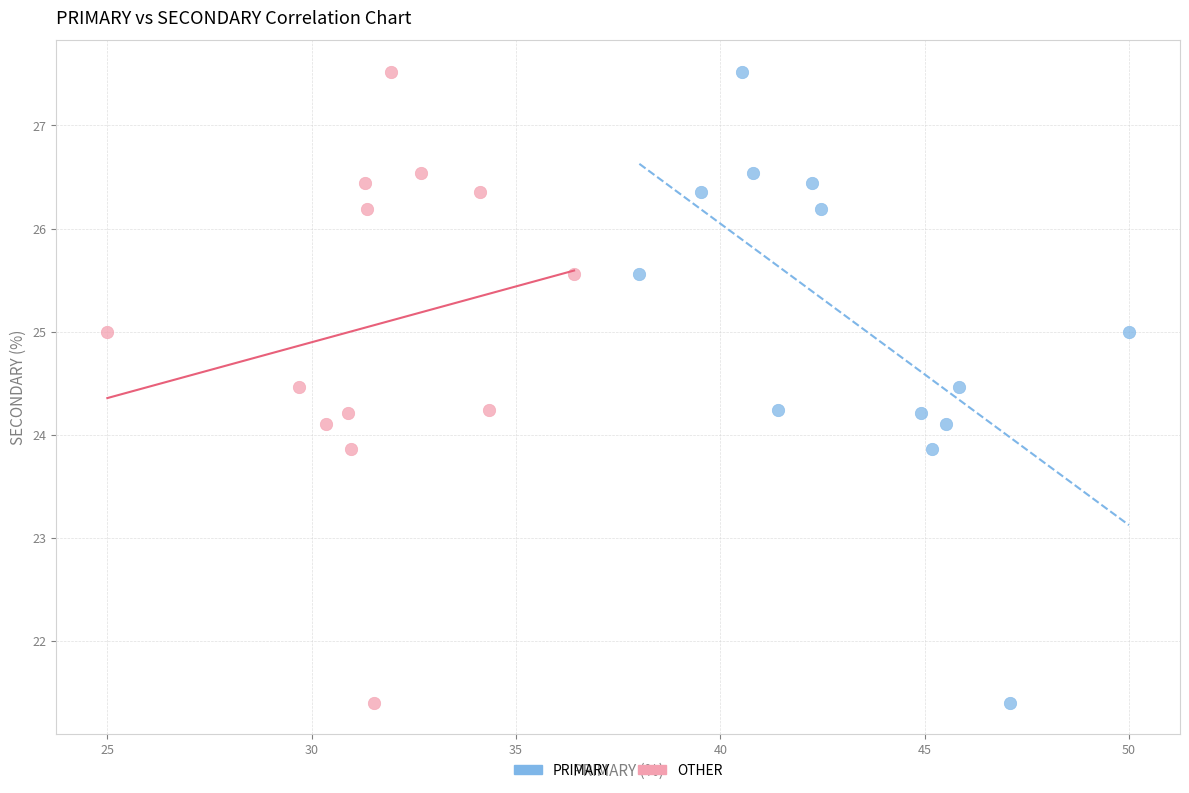

What are all the series names shown in the legend?

PRIMARY, OTHER